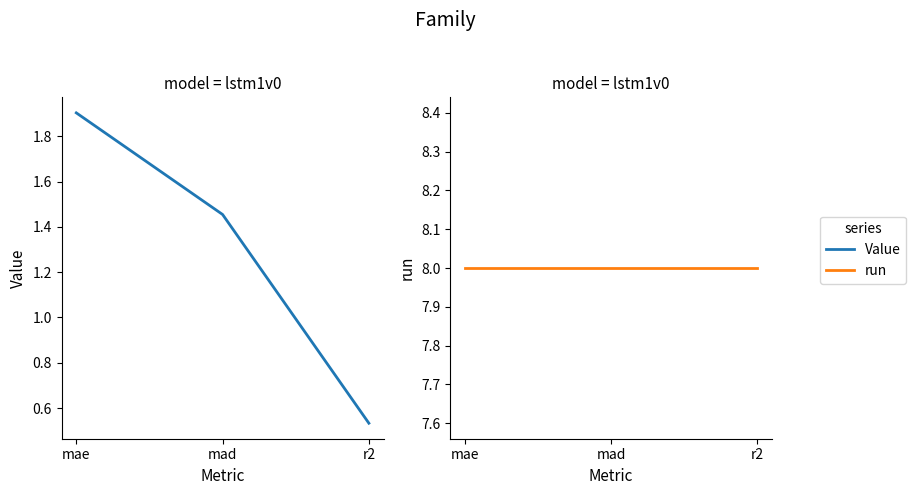

Rank the categories by run value from lowest to highest.

mae, mad, r2